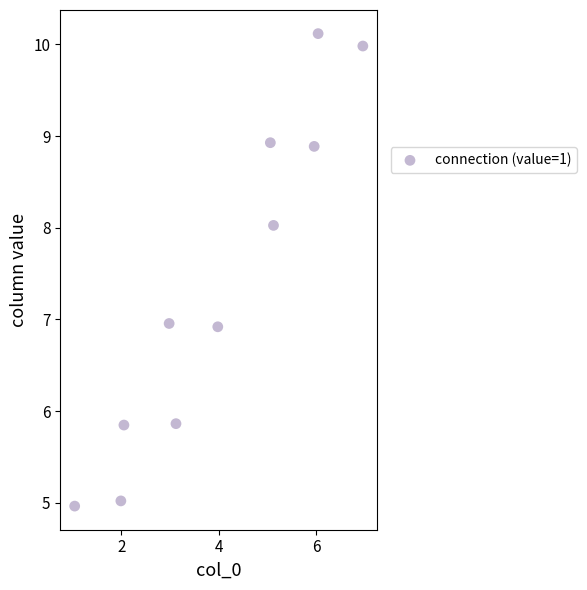

What is the average X value?

4.0